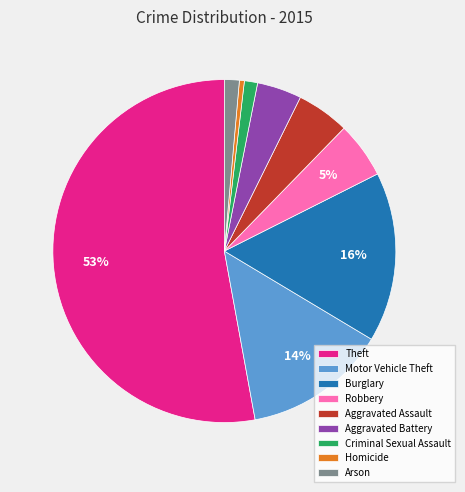

Count the number of slices in the pie.

9